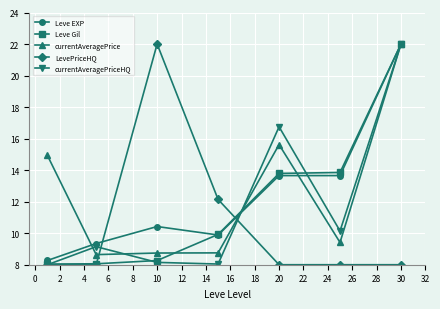

What is the value of the LevePriceHQ point at the 3rd from the left?

22.0